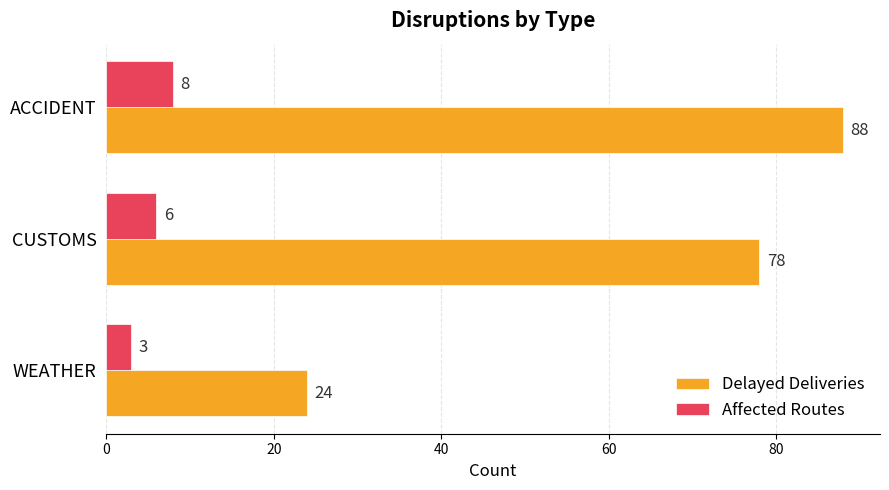

What is the total value across all series at CUSTOMS?

84